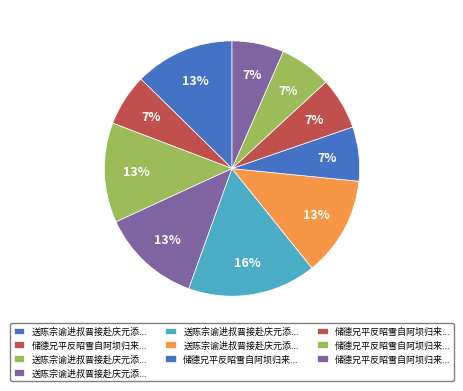

How many slices are in this pie chart?

10